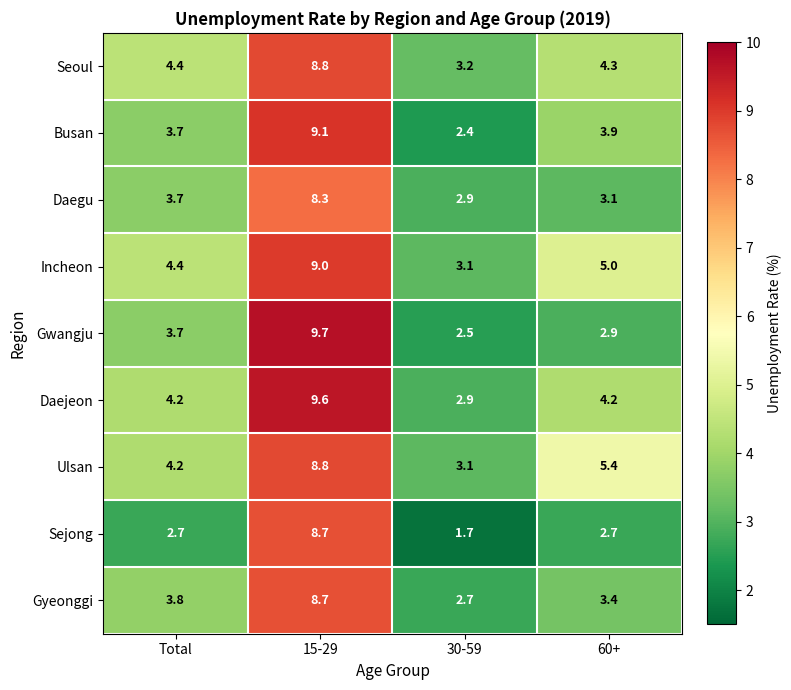

At which label does Daejeon first exceed 4?

Total